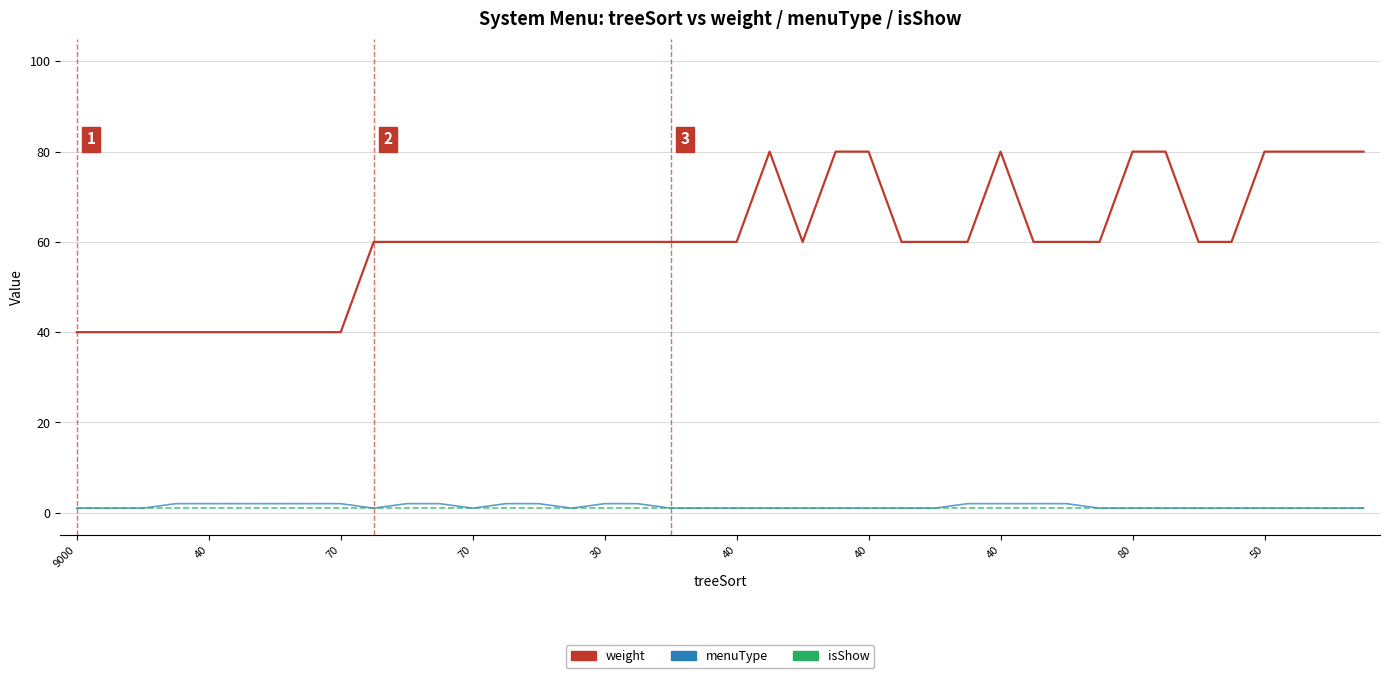

What is the maximum value shown in the chart?

80